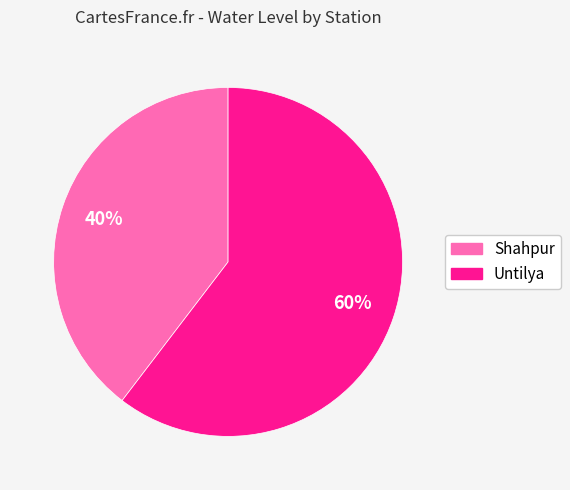

To the nearest percent, what portion does Shahpur represent?

40%